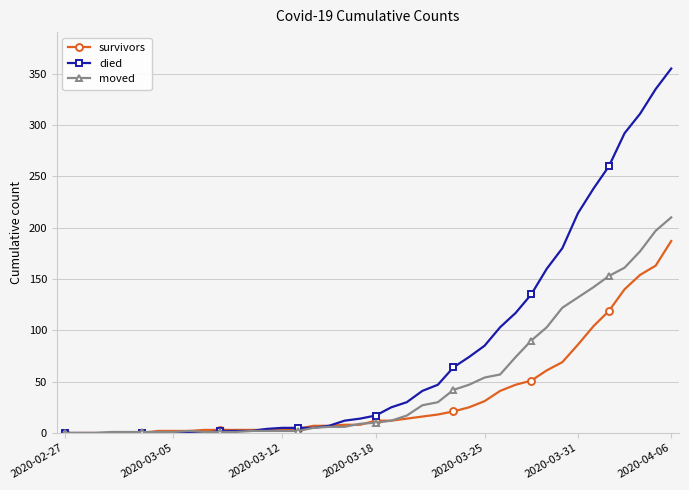

What is the value of the moved point at the 13th from the left?

2